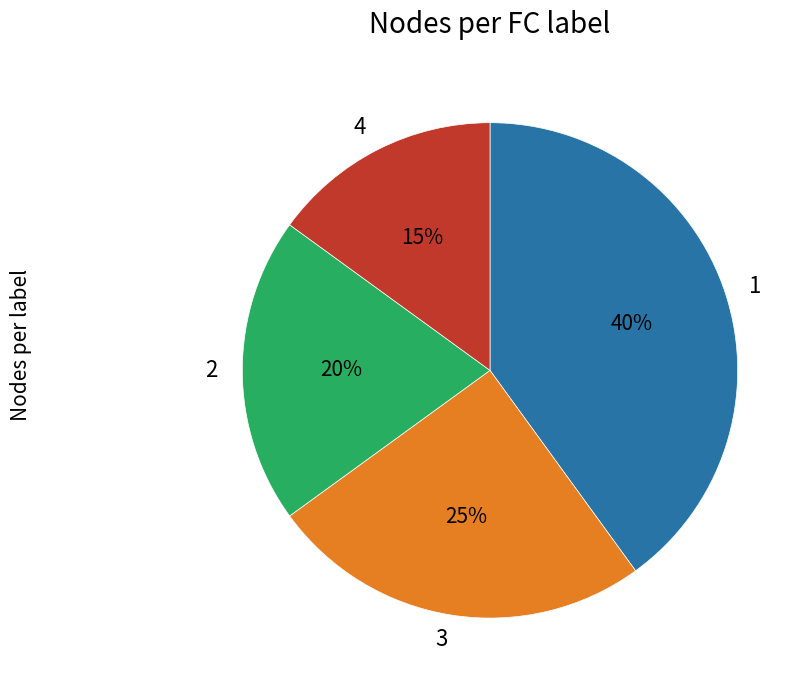

Does any single category account for the majority?

No